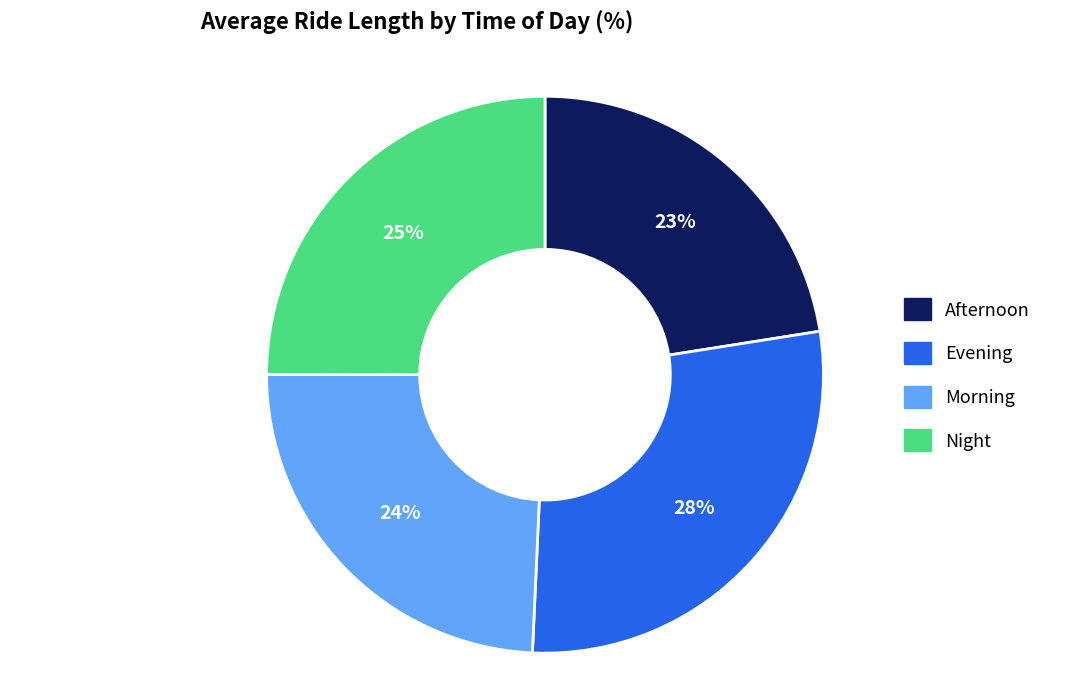

Count the number of slices in the pie.

4